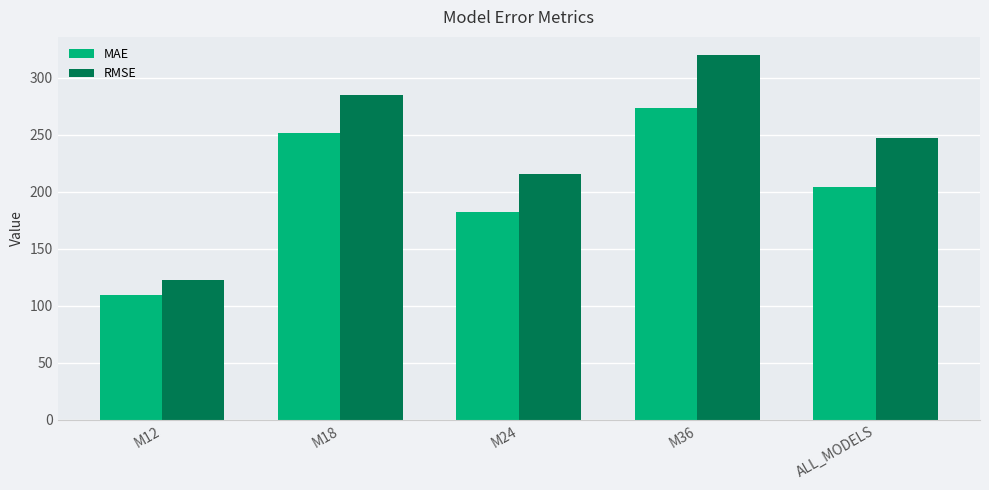

Reading left to right, list all the values displayed in this chart.

MAE: 109.6	251.1	182.0	273.5	204.1
RMSE: 122.5	284.7	215.9	319.6	247.4